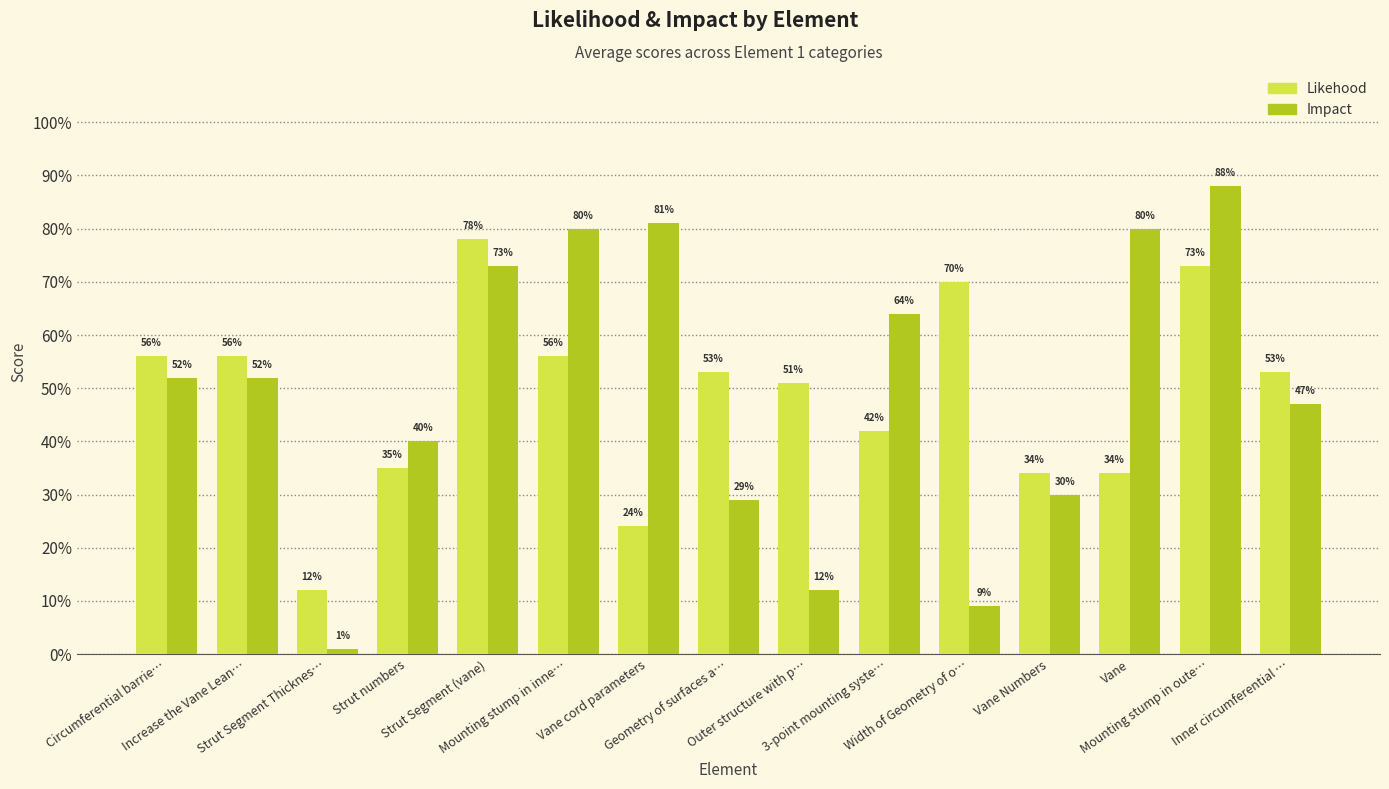

Which has a higher value, Circumferential barrie… or Width of Geometry of o…?

Width of Geometry of o…